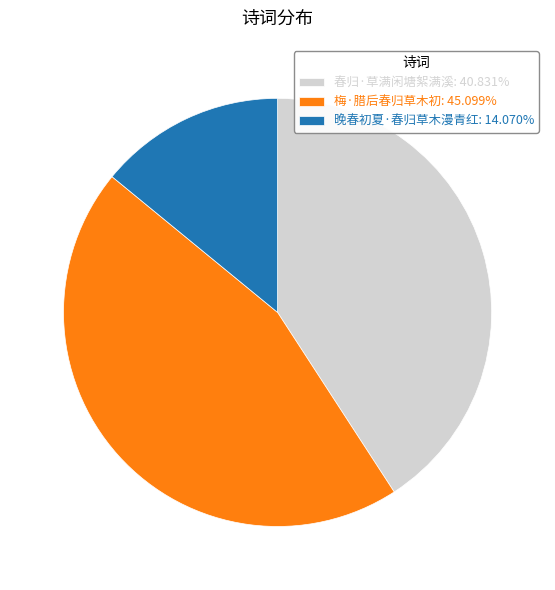

Combined, do 春归·草满闲塘絮满溪: 40.831% and 梅·腊后春归草木初: 45.099% account for over 50%?

Yes